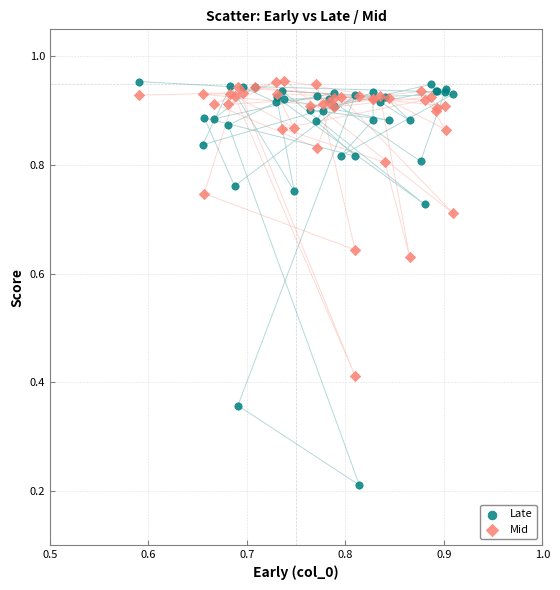

What is the X range (max minus min) for the scatter plot?

0.3